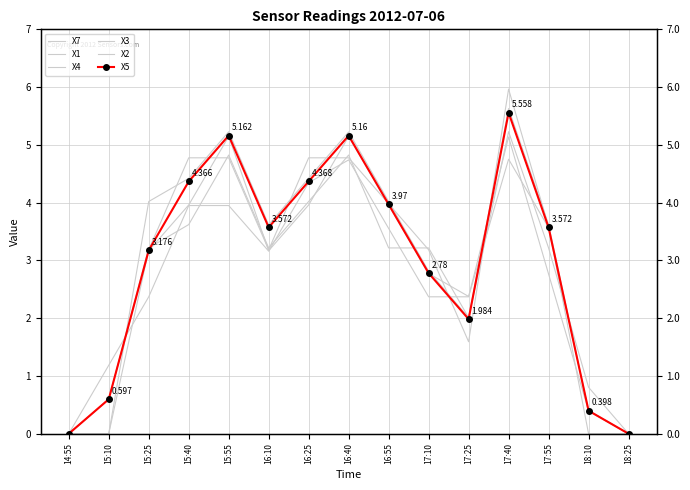

What are all the series names shown in the legend?

X7, X1, X4, X3, X2, X5